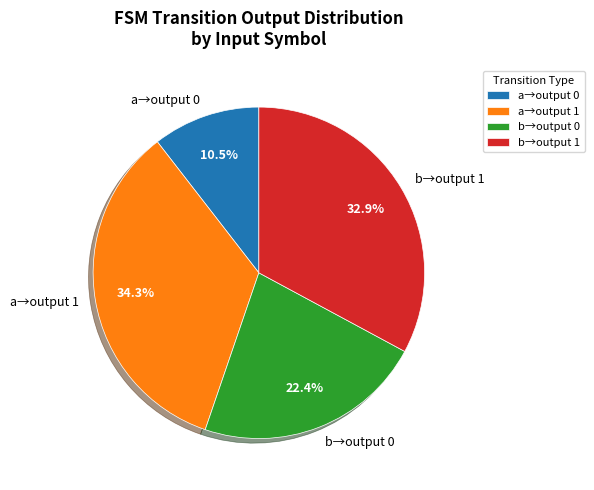

Between a→output 0 and b→output 0, which is larger?

b→output 0